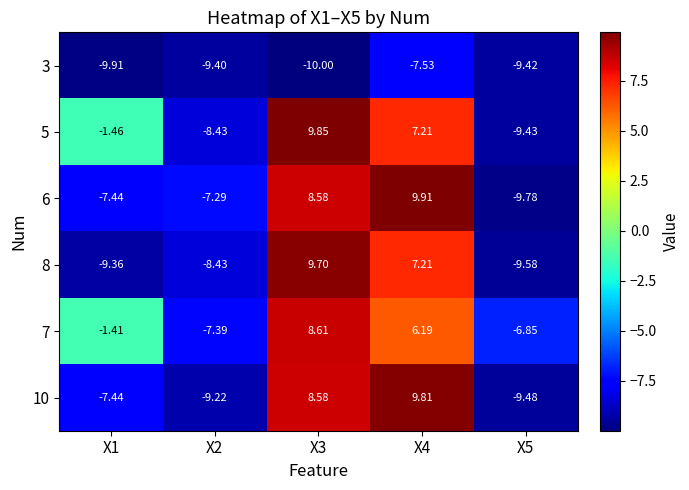

Is the value of 10 at X4 greater than the value of 6 at X5?

Yes